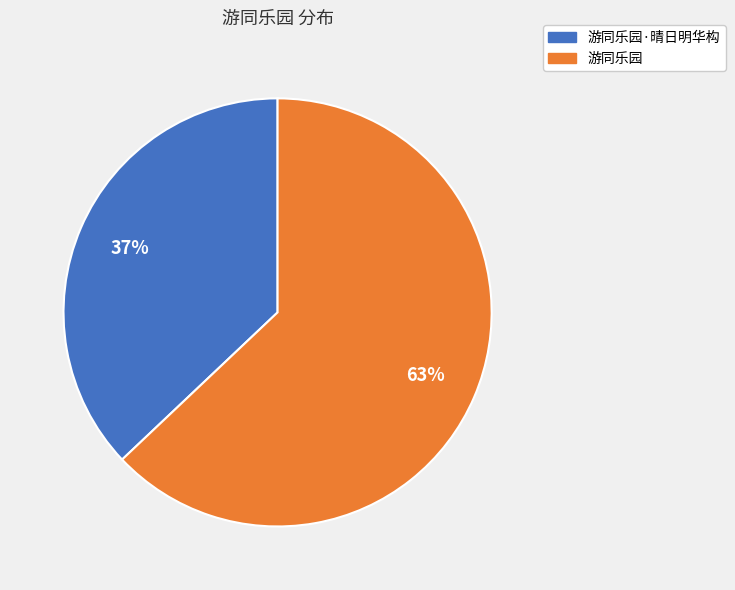

Is there a majority slice in this chart?

Yes